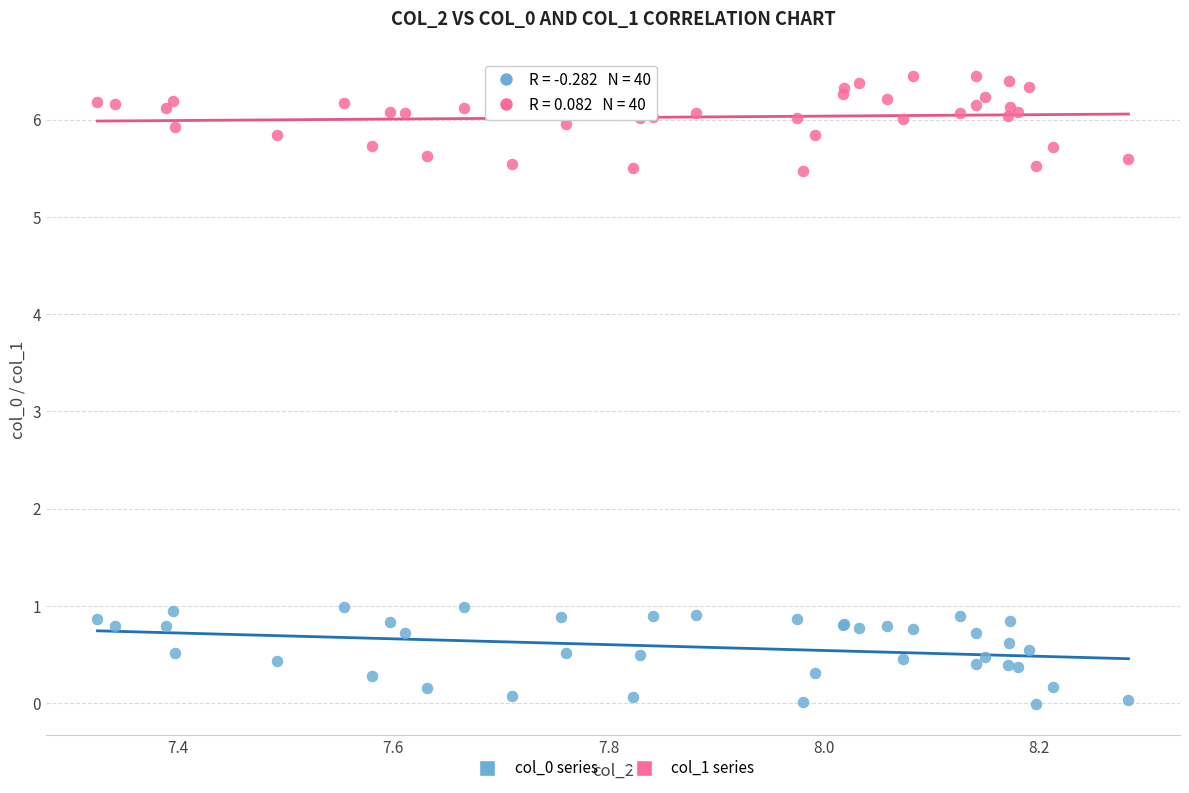

What is the X range (max minus min) for the scatter plot?

1.0